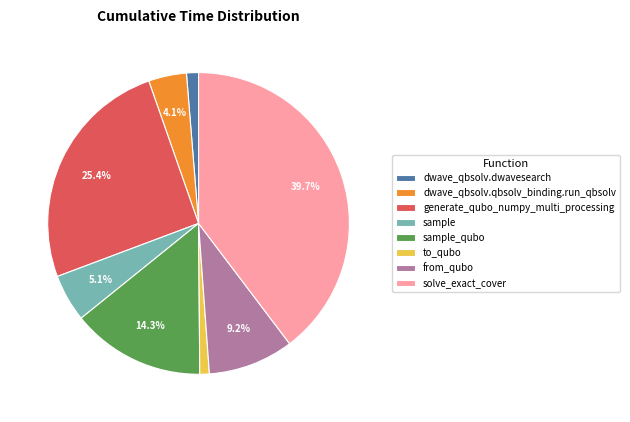

Does any single category account for the majority?

No